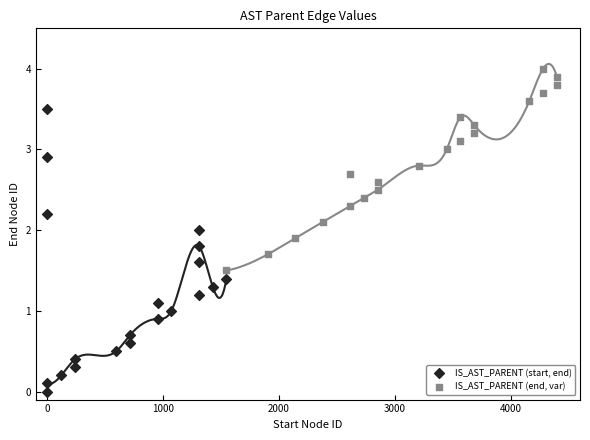

Which series reaches the minimum Y coordinate?

IS_AST_PARENT (start, end)